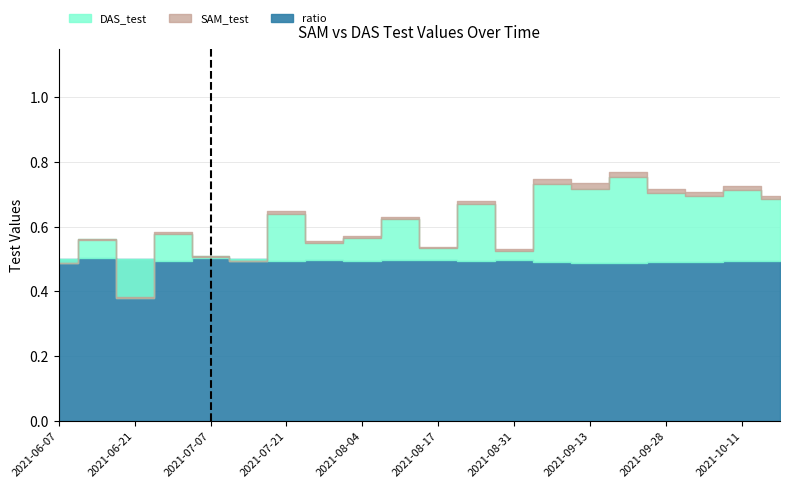

Count the number of categories in the chart.

20